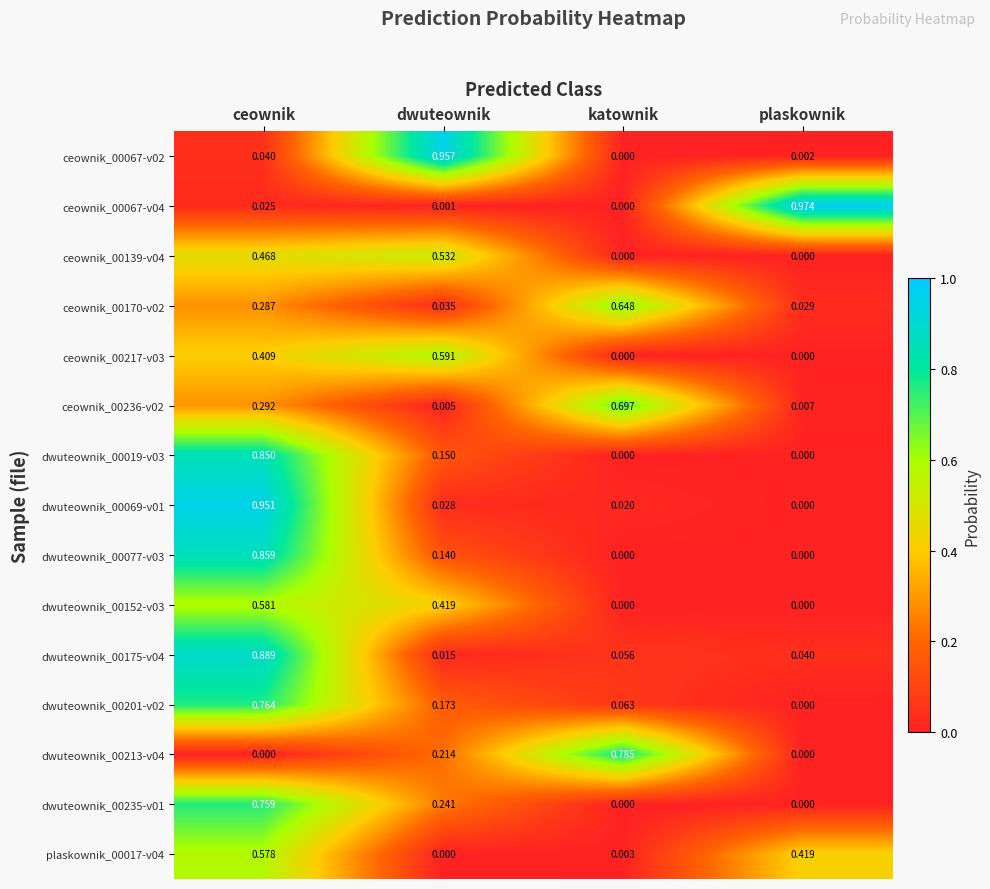

Which series has the widest spread of values?

ceownik_00067-v04